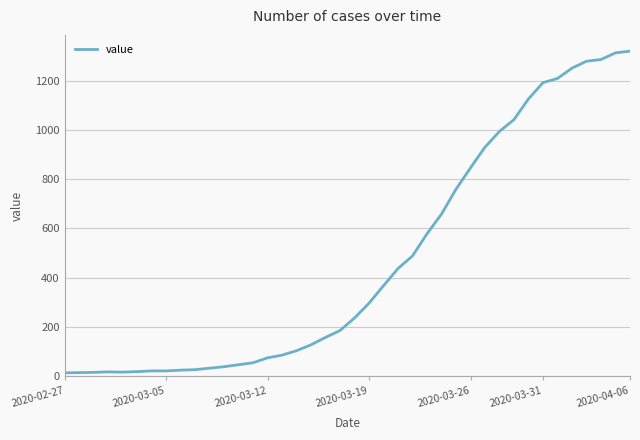

What is the maximum value shown in the chart?

1320